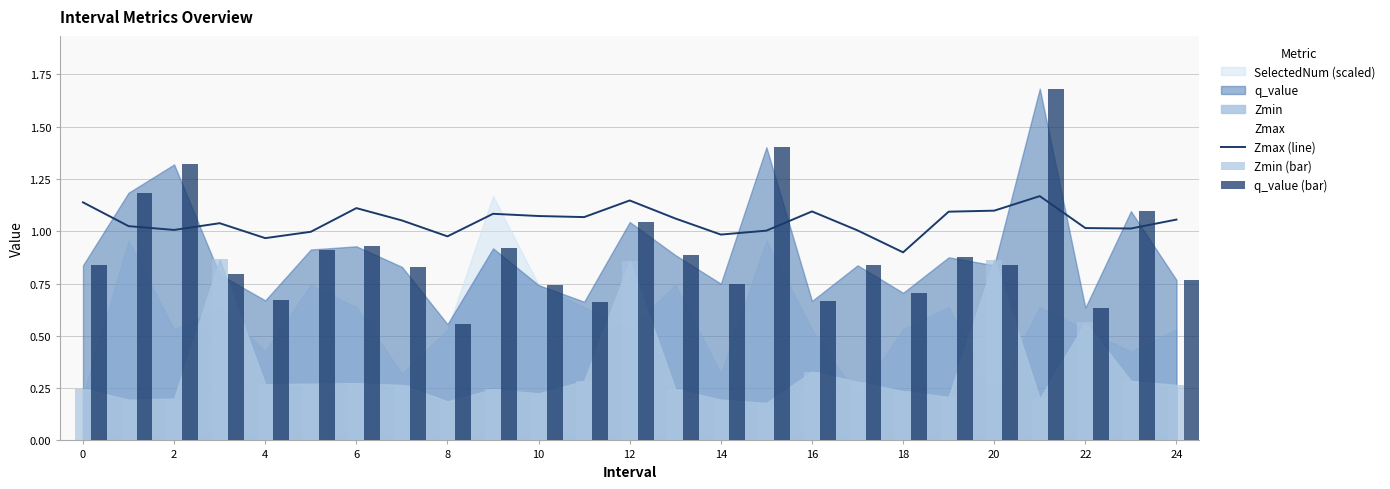

What is the lowest value of the Zmax (line) series?

0.9